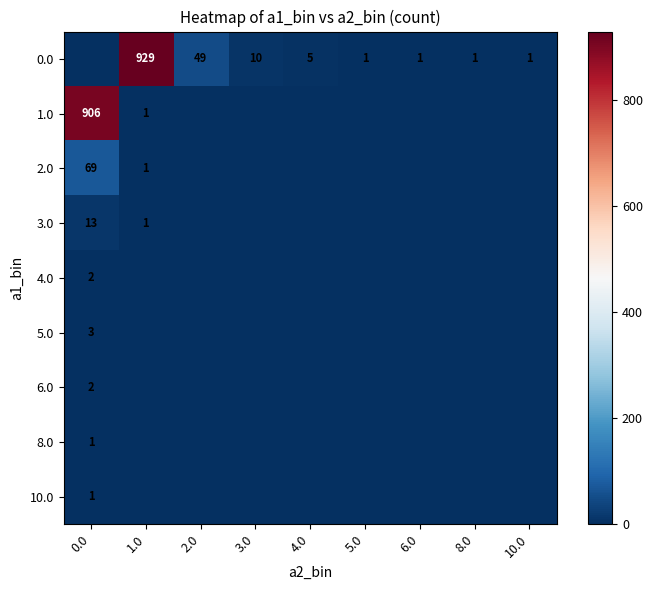

What is the sum of the row_0 values at 2.0 and 10.0?

50